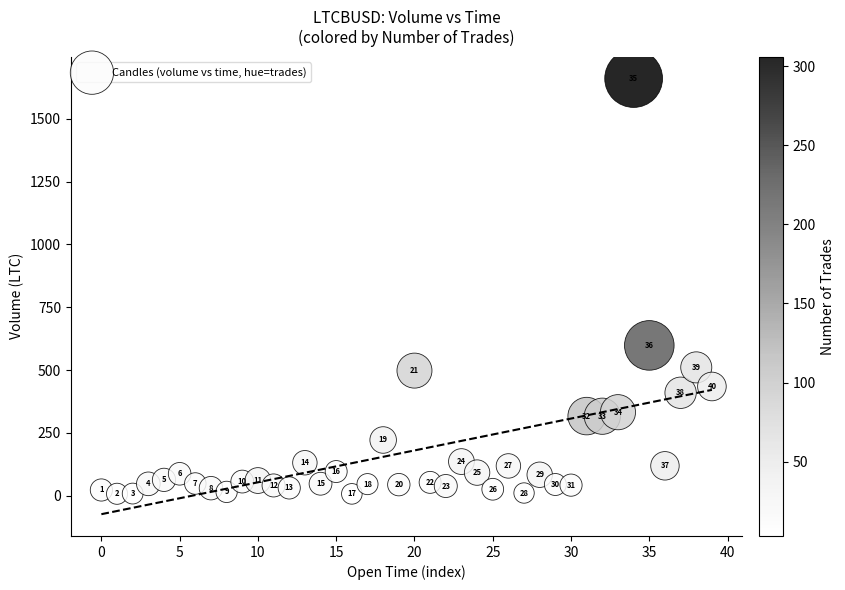

What Y value in the scatter plot is closest to 833?

598.0